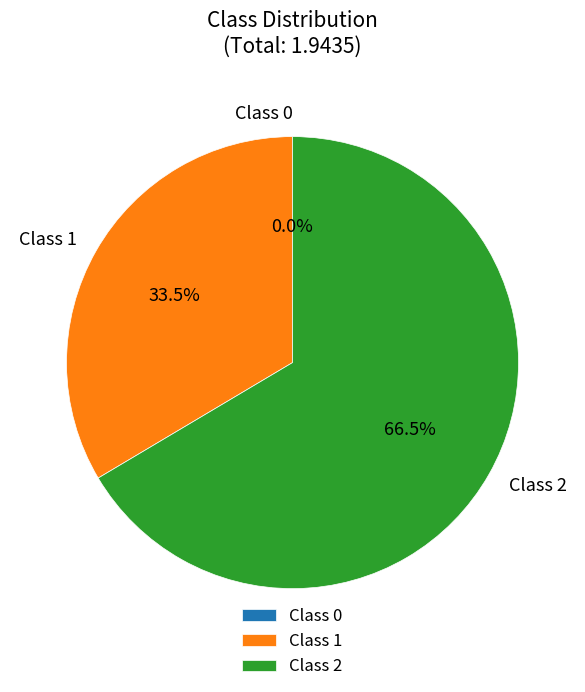

What is the majority slice?

2